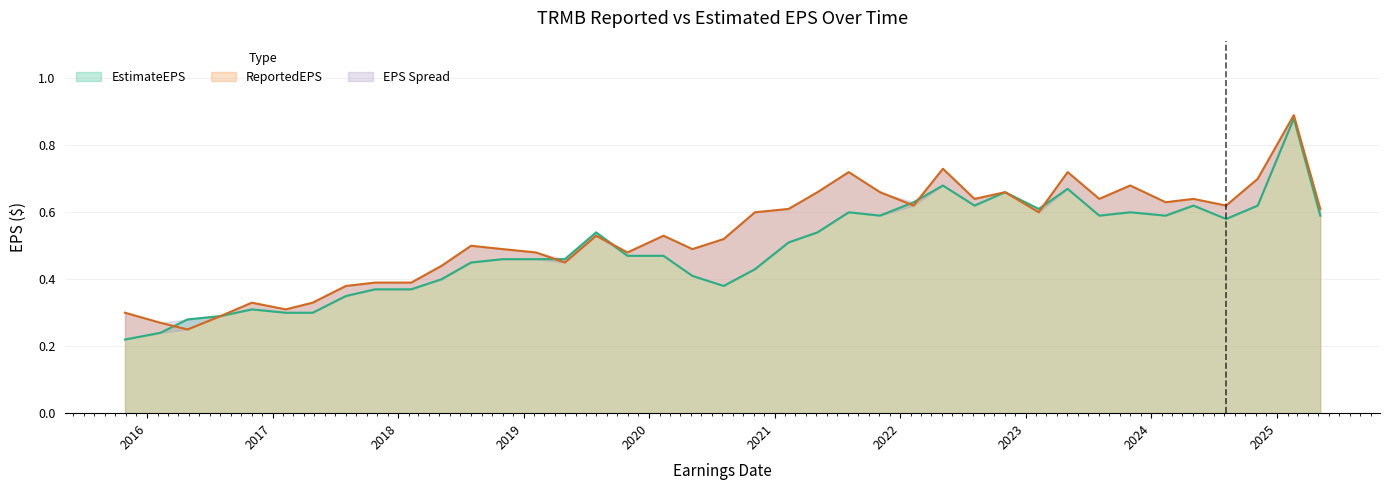

Where is the first local maximum for ReportedEPS?

2016-11-01